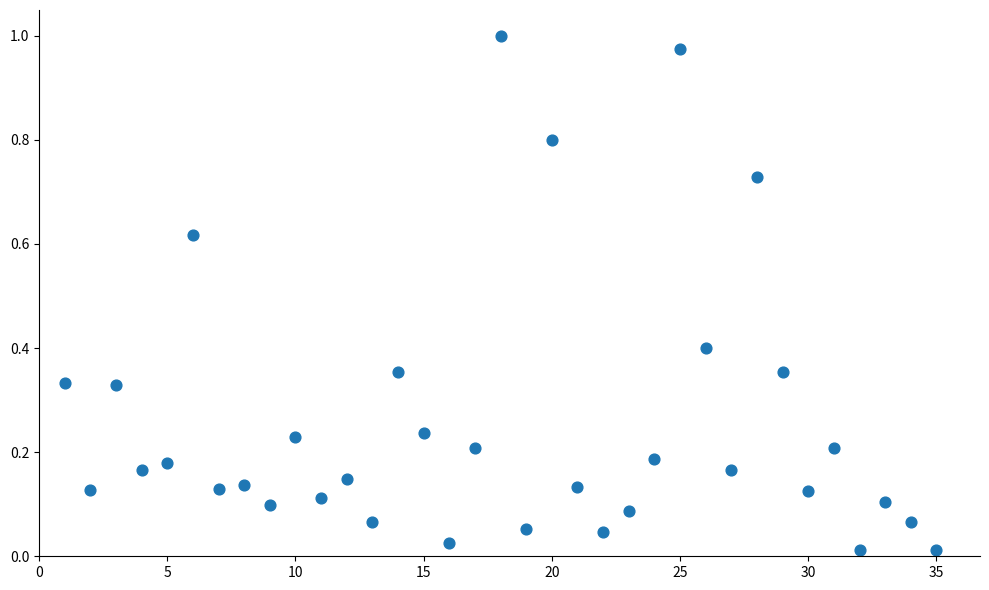

What is the range of X values (max minus min)?

34.0